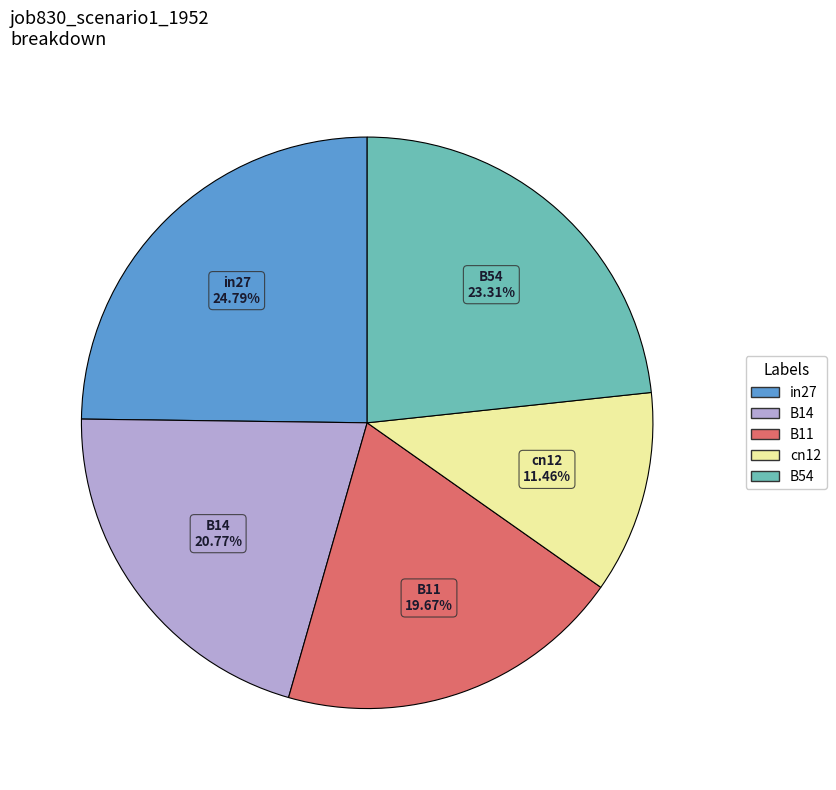

How many slices are in this pie chart?

5